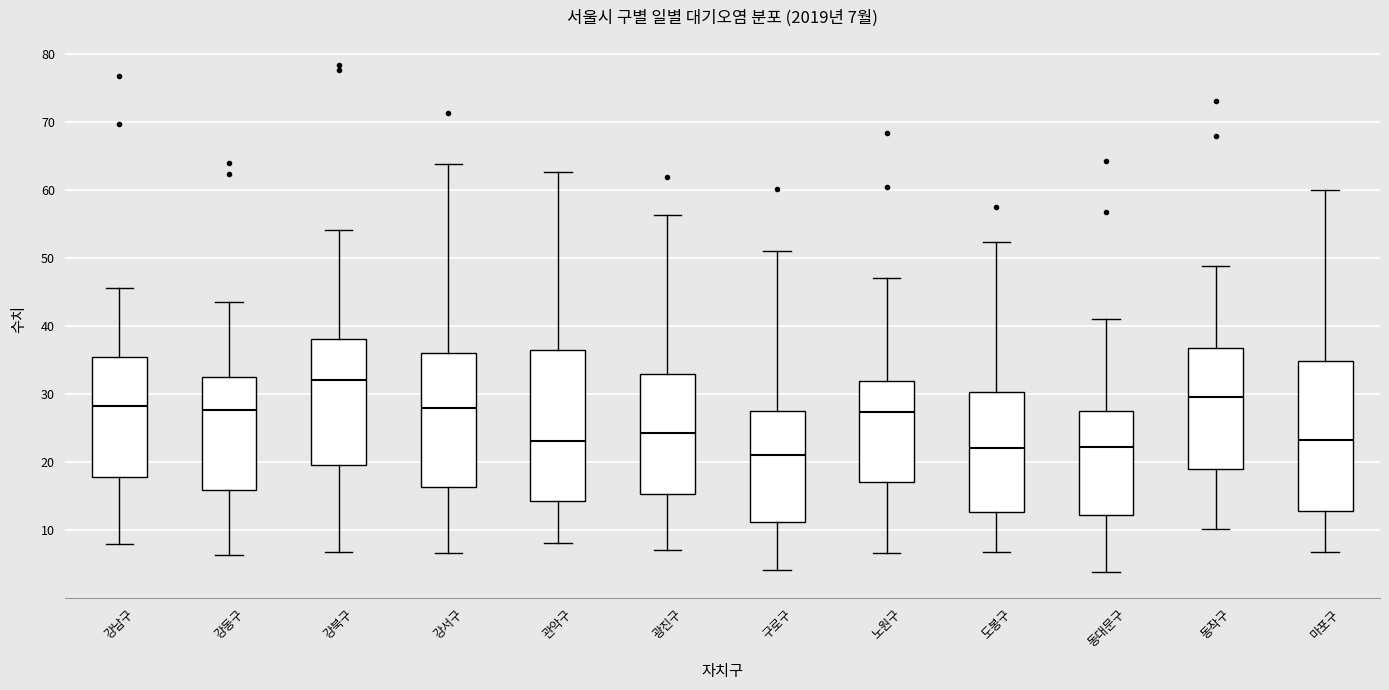

Which box has the lowest median line?

구로구